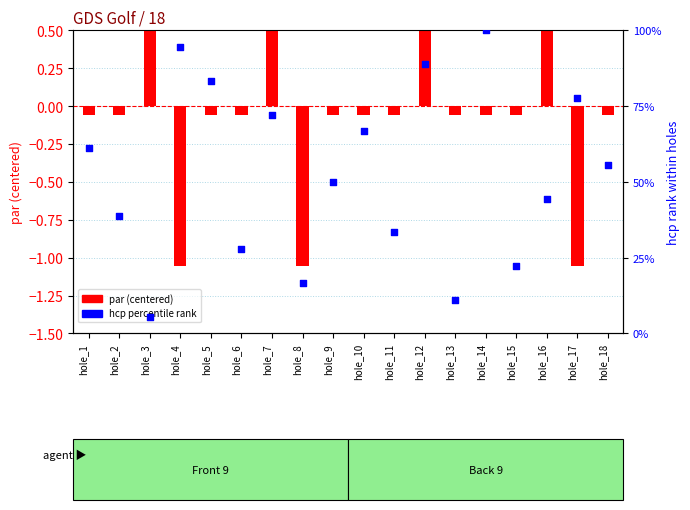

Between hole_12 and hole_7, which is larger?

hole_12